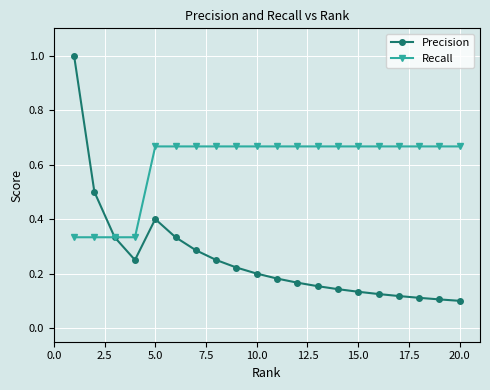

Which series has the largest total across all categories?

Recall